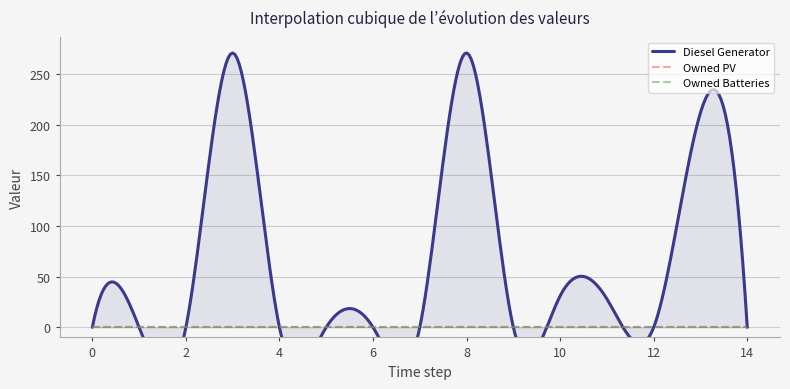

How many series are shown in this chart?

3